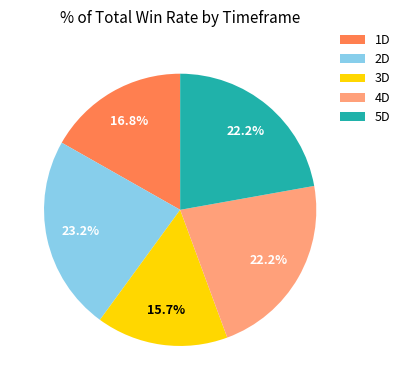

Does 1D account for over 50% of the chart?

No